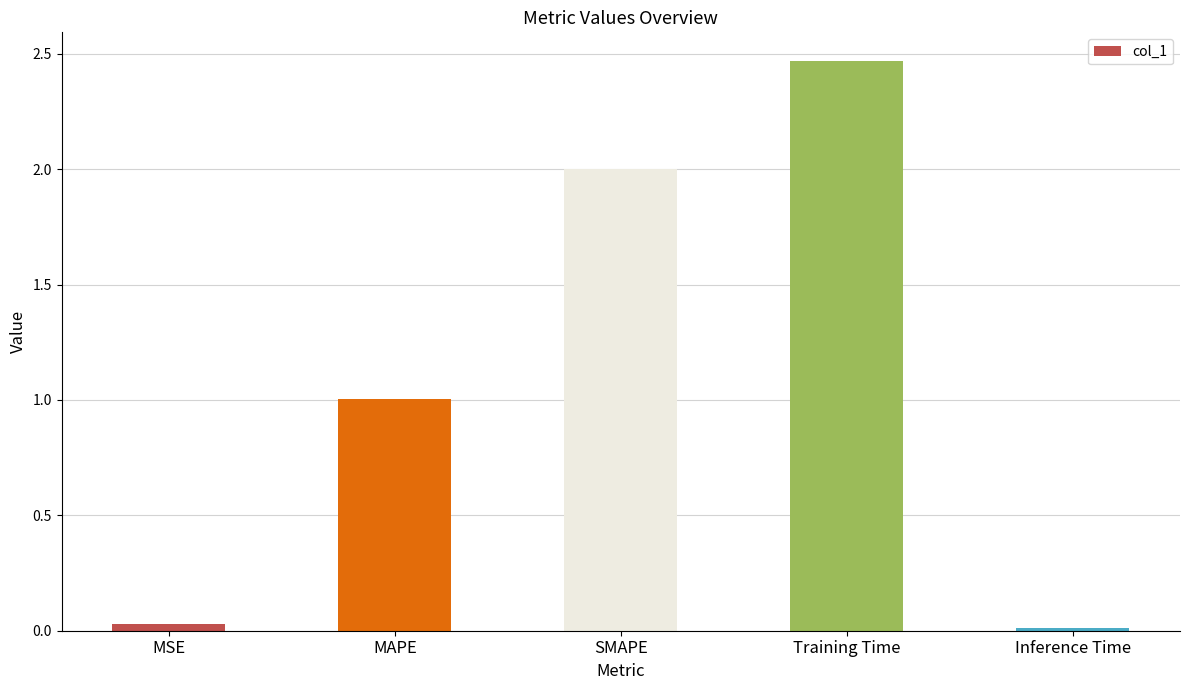

The value at SMAPE is 2.0. True or false?

True